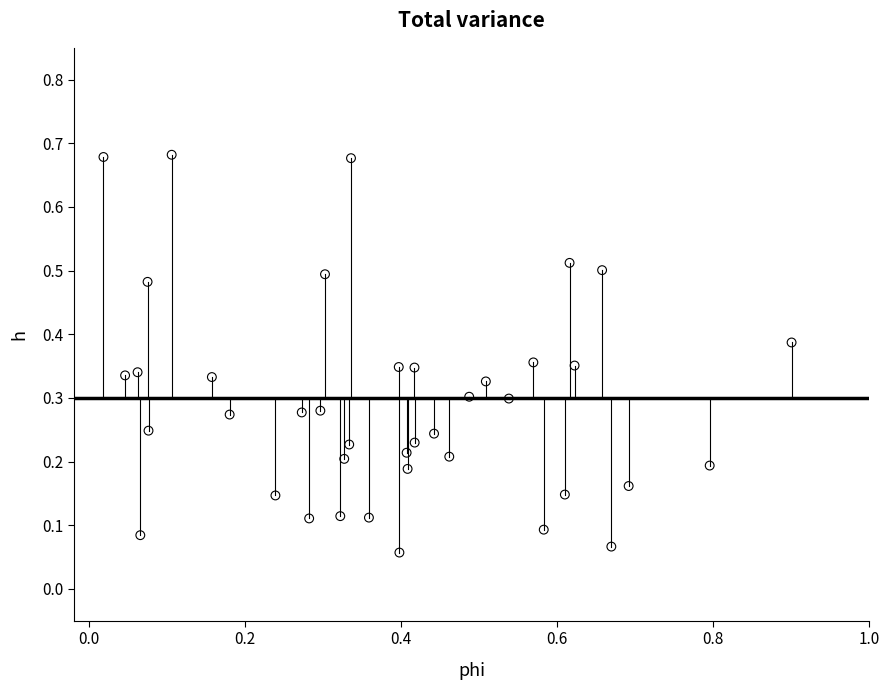

What is the range of X values (max minus min)?

0.9